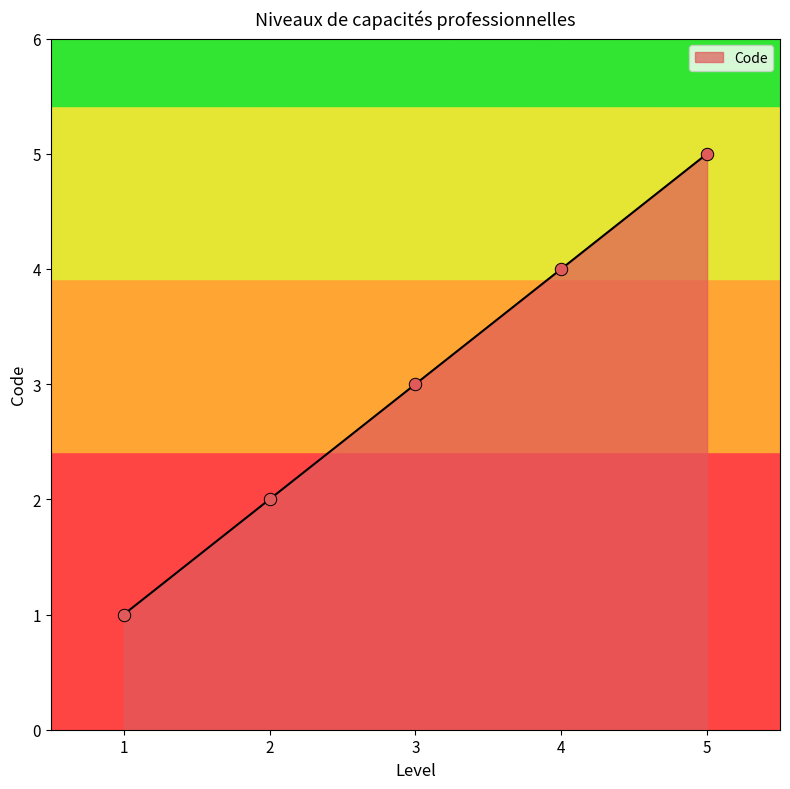

What is the change in value from 3 to 5?

+2